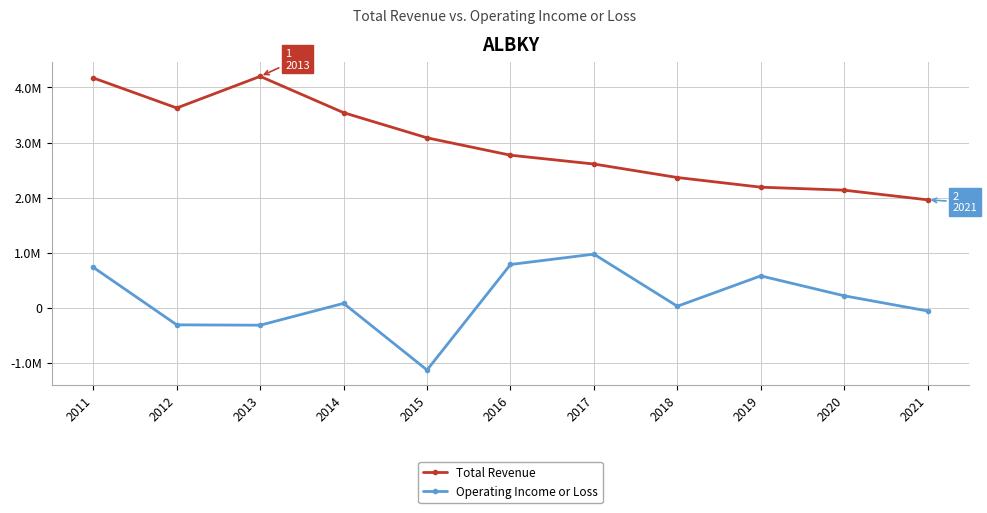

What is the sum of the Total Revenue values at 2012 and 2014?

7169400